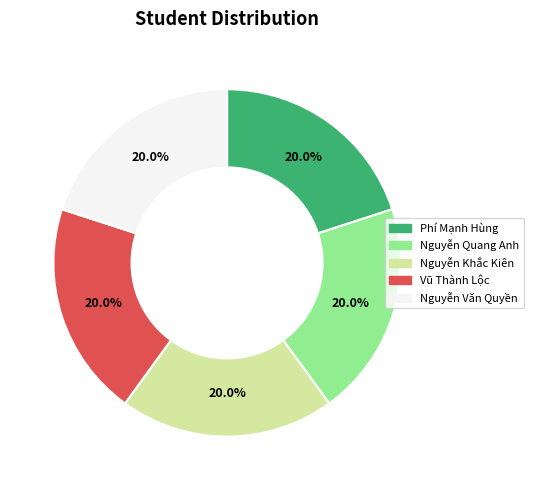

How much of the chart is everything except Phí Mạnh Hùng?

80.0%